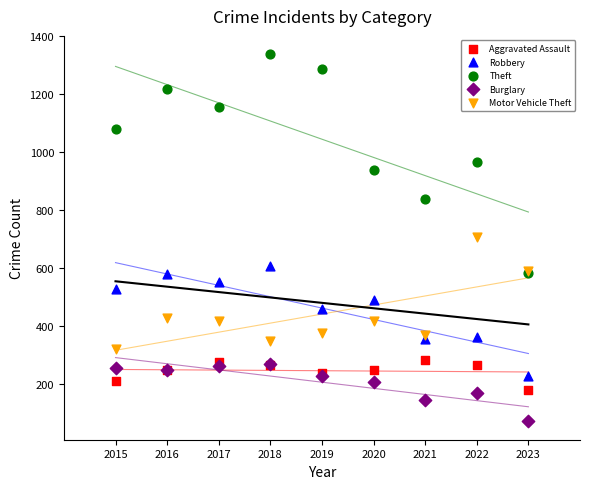

Which series contains the highest Y value?

Theft